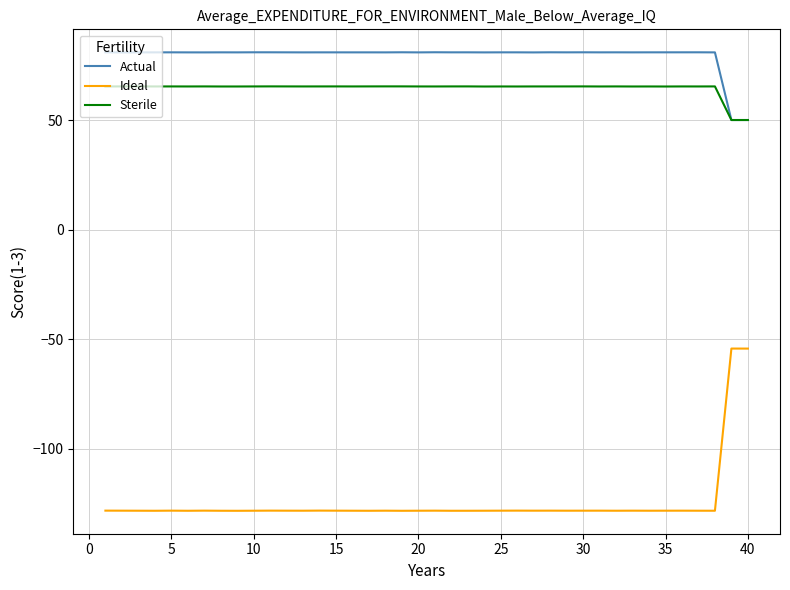

What are all the series names shown in the legend?

Actual, Ideal, Sterile